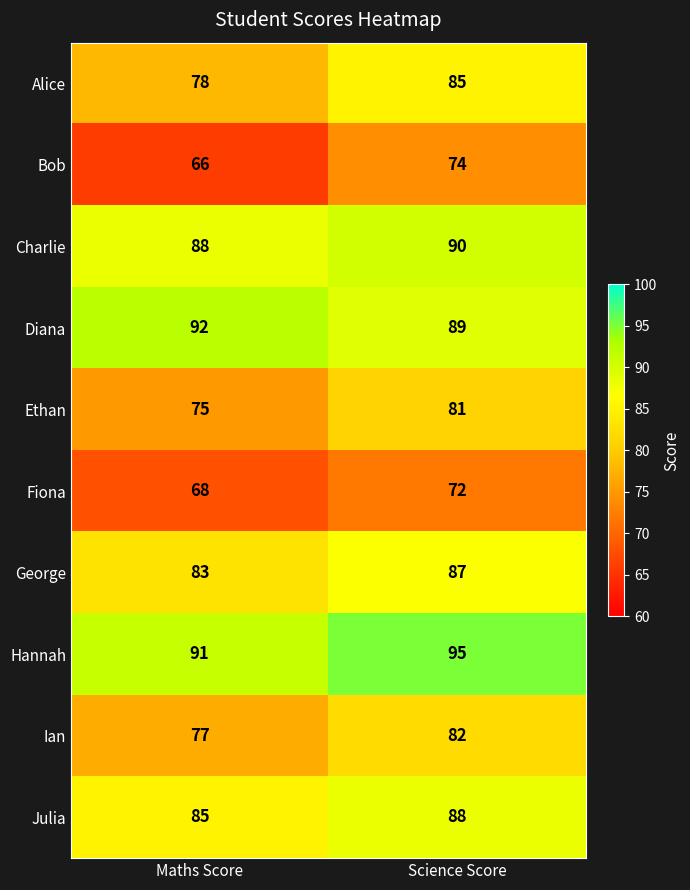

Reading right to left, extract all data points from this chart.

Alice: 85	78
Bob: 74	66
Charlie: 90	88
Diana: 89	92
Ethan: 81	75
Fiona: 72	68
George: 87	83
Hannah: 95	91
Ian: 82	77
Julia: 88	85